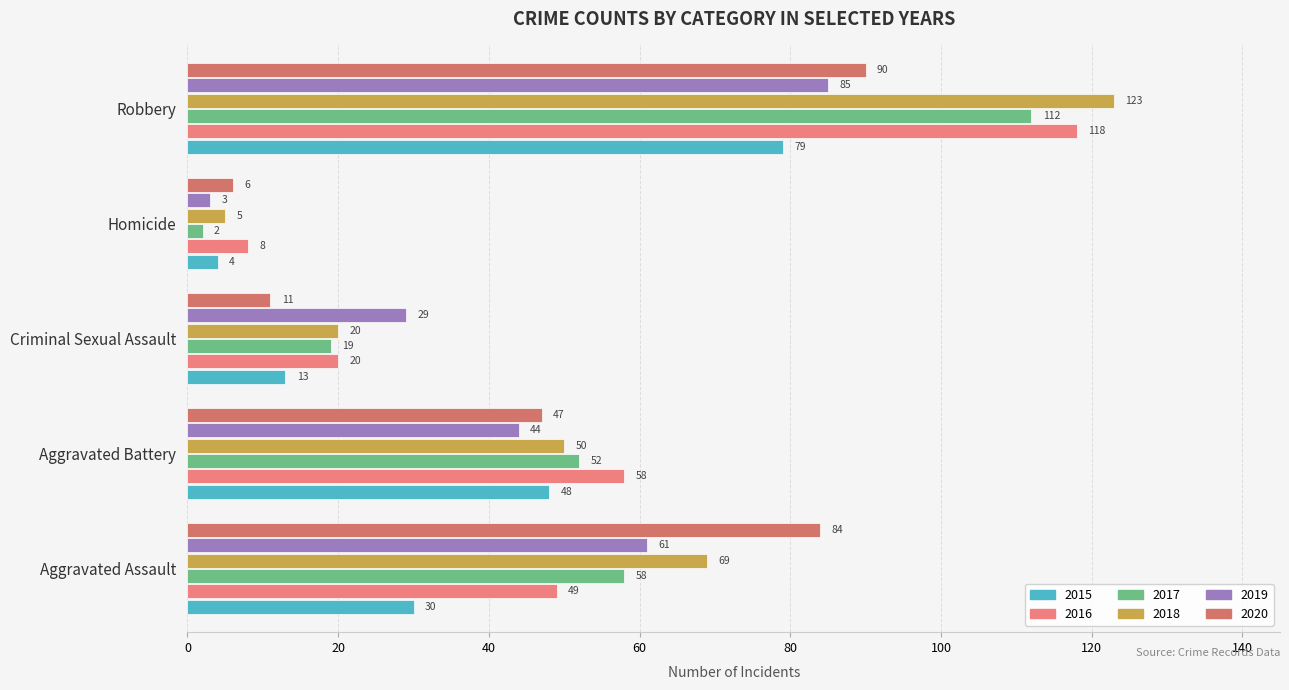

How many data points in 2017 are less than 52?

2